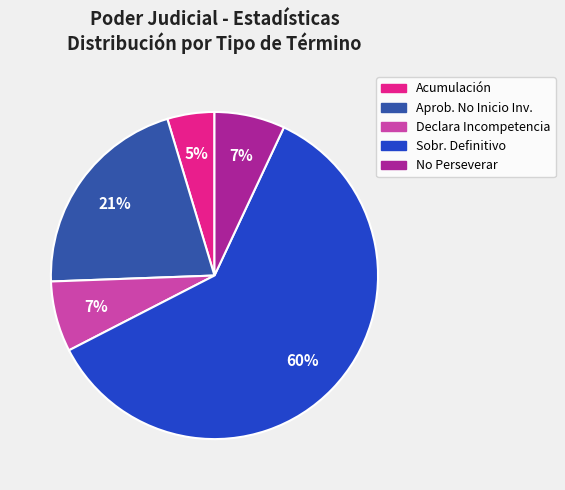

Is there a majority slice in this chart?

Yes